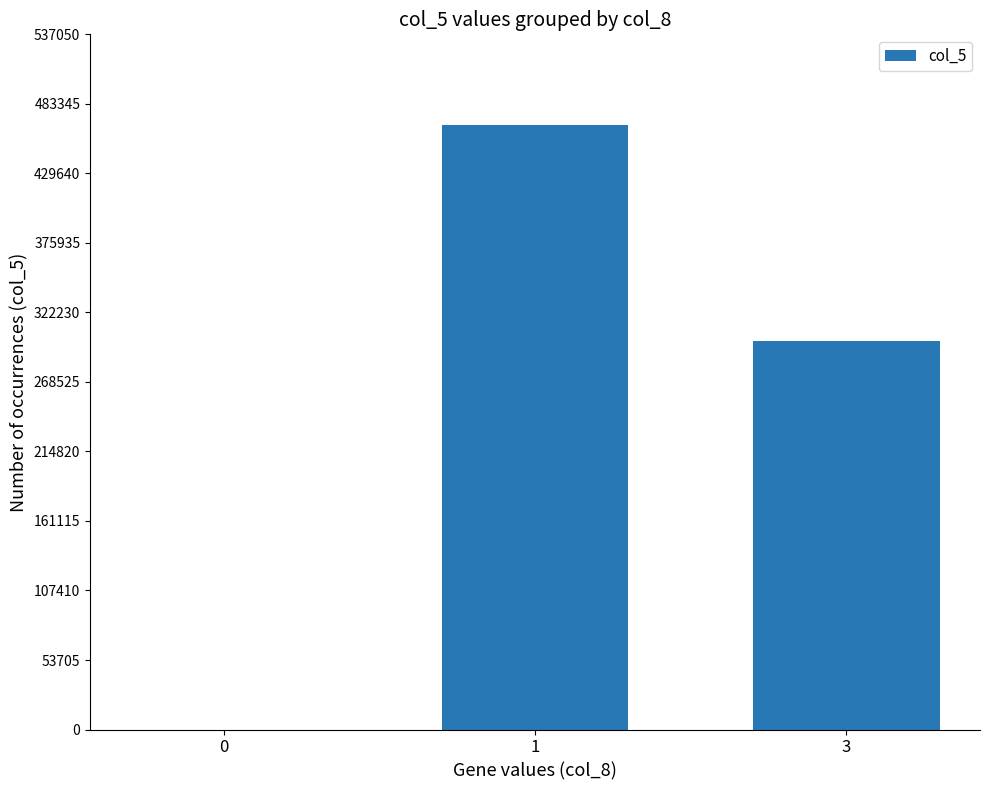

How many distinct data groups are displayed?

1